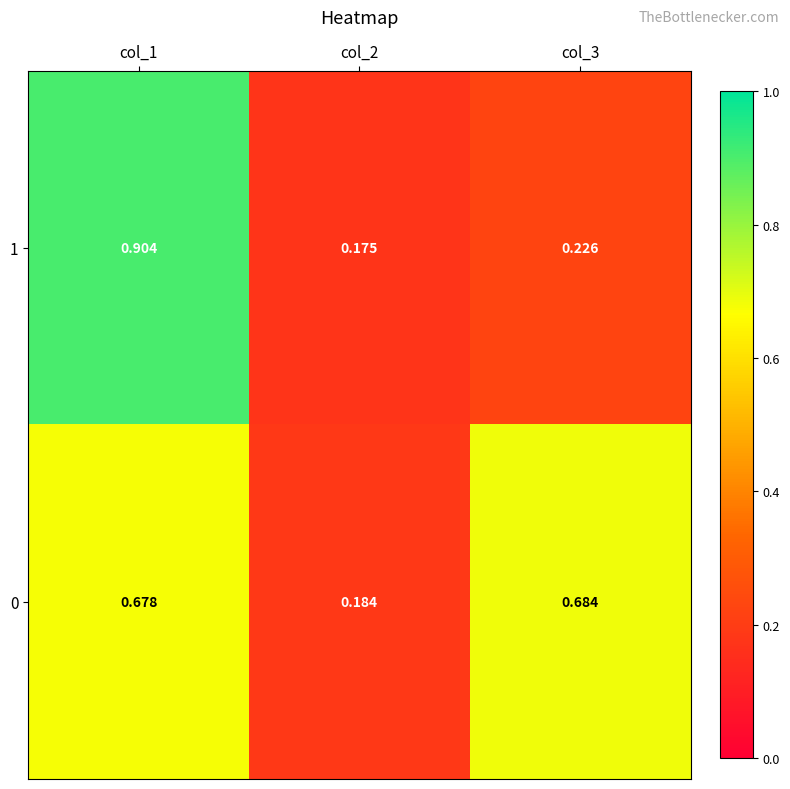

Rank the series by their average value, from highest to lowest.

0, 1